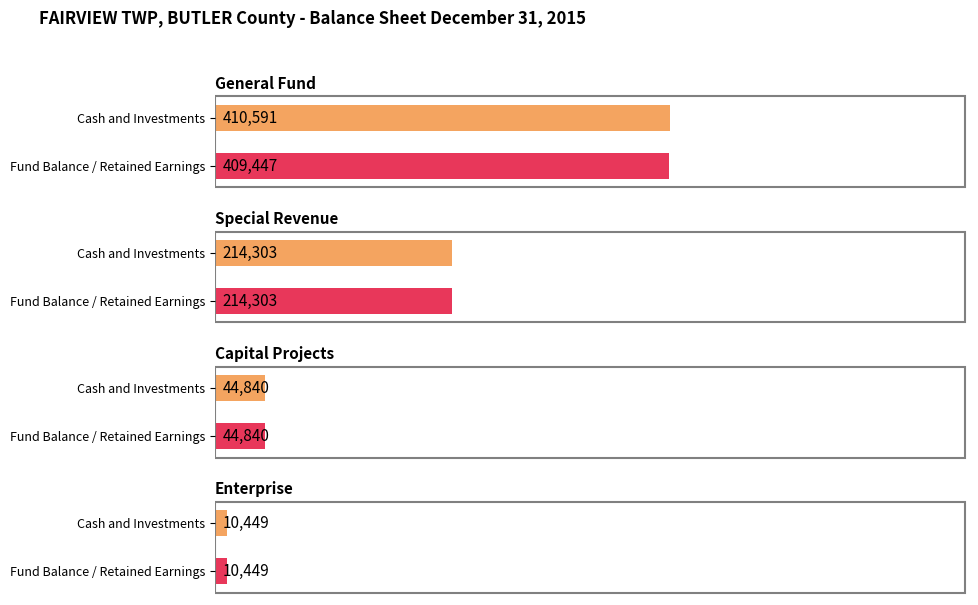

Are the bars horizontal?

Yes